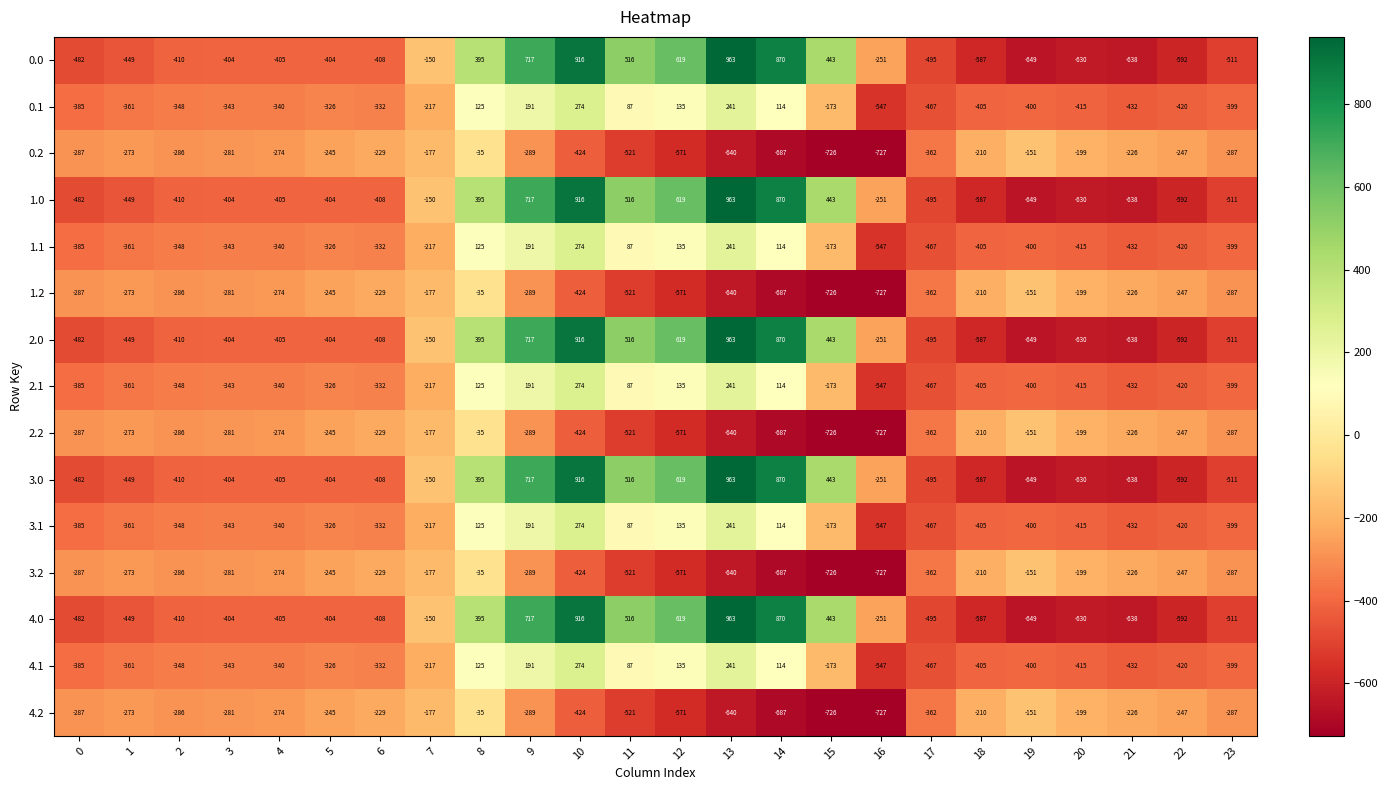

Rank the categories by 3.1 value from highest to lowest.

10, 13, 9, 12, 8, 14, 11, 15, 7, 5, 6, 4, 3, 2, 1, 0, 23, 19, 18, 20, 22, 21, 17, 16